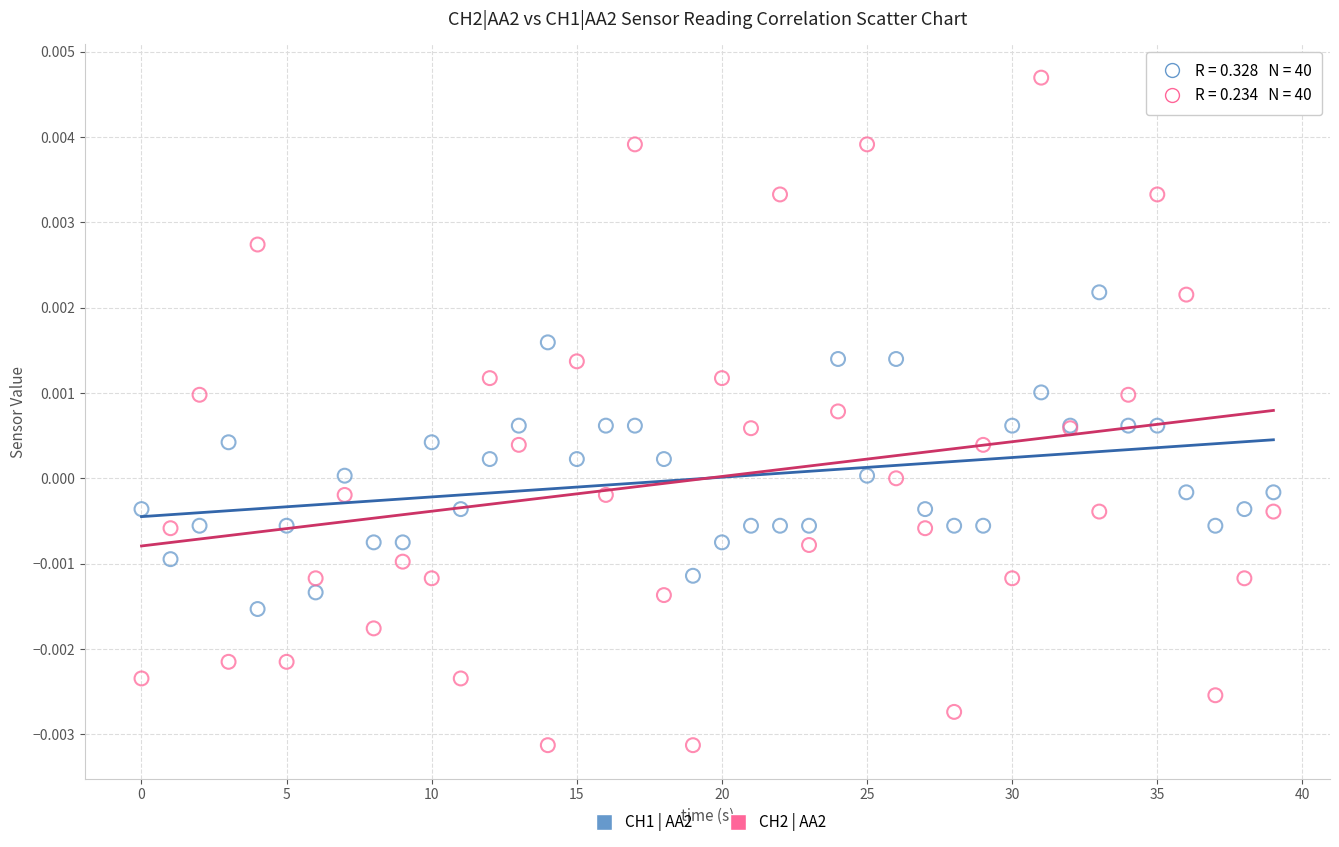

Which series has the largest Y range (max minus min)?

CH2 | AA2